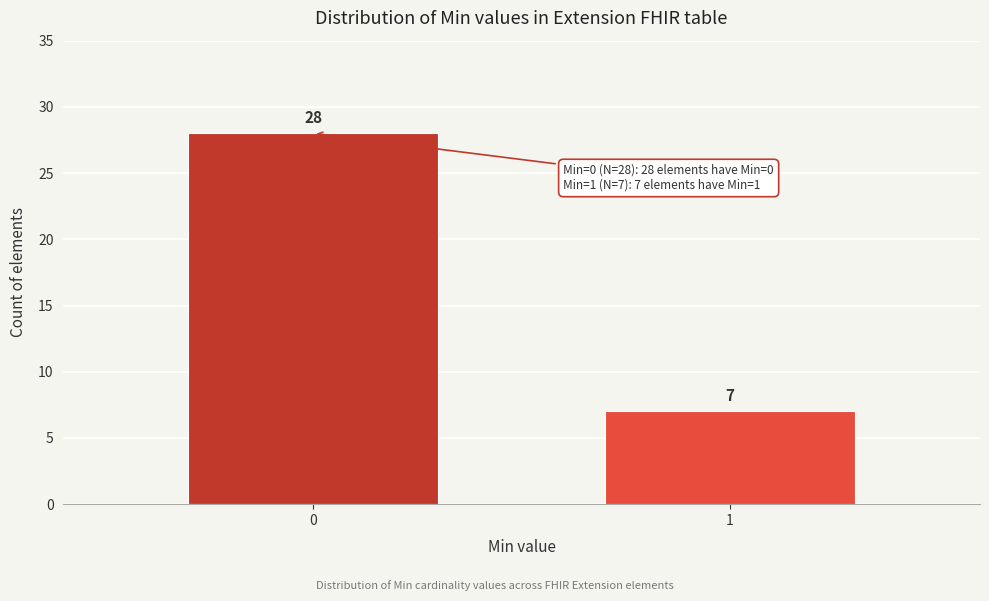

Reading left to right, what are all the values shown in this chart?

0=28	1=7